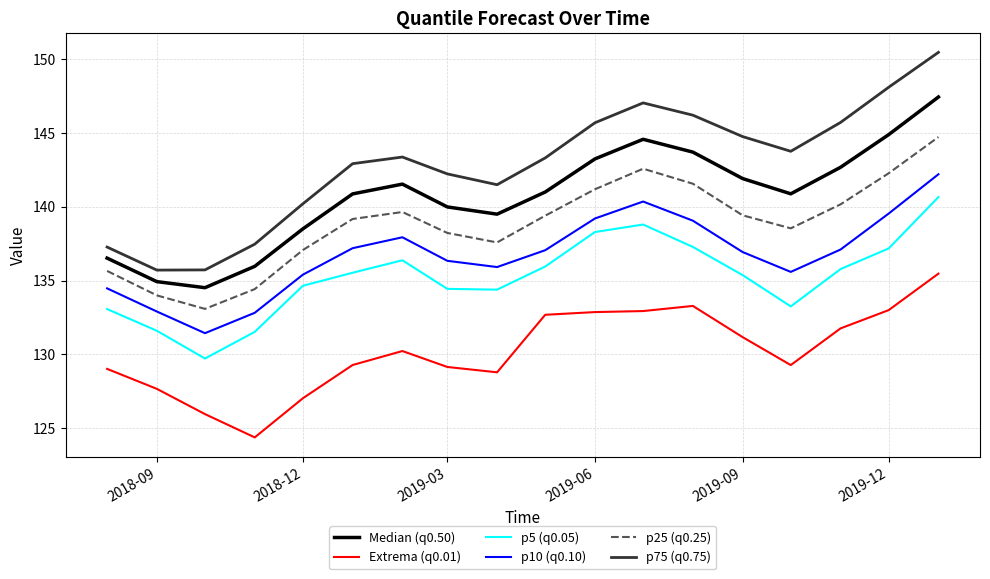

True or false: p10 (q0.10) and p5 (q0.05) intersect in this chart.

False